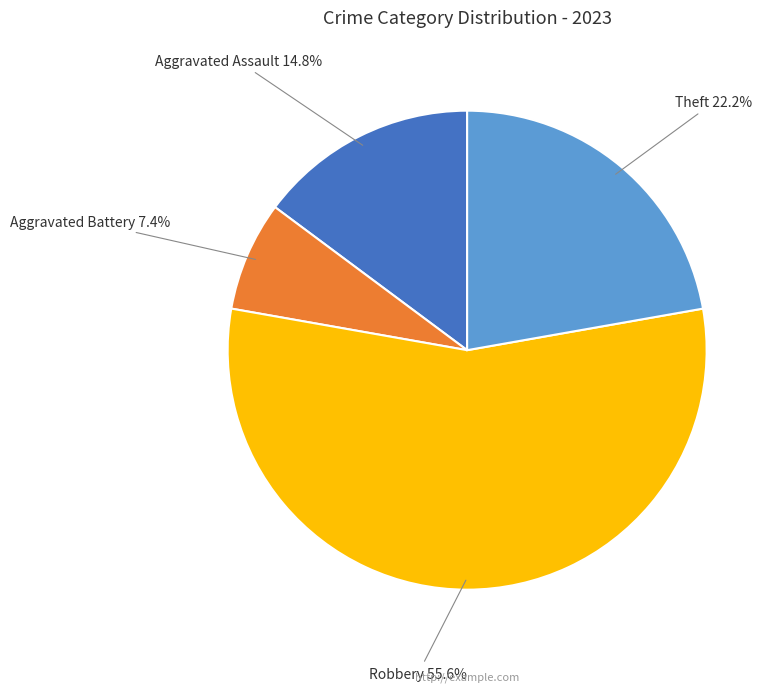

Is the sum of Aggravated Assault 14.8% and Robbery 55.6% greater than half?

Yes